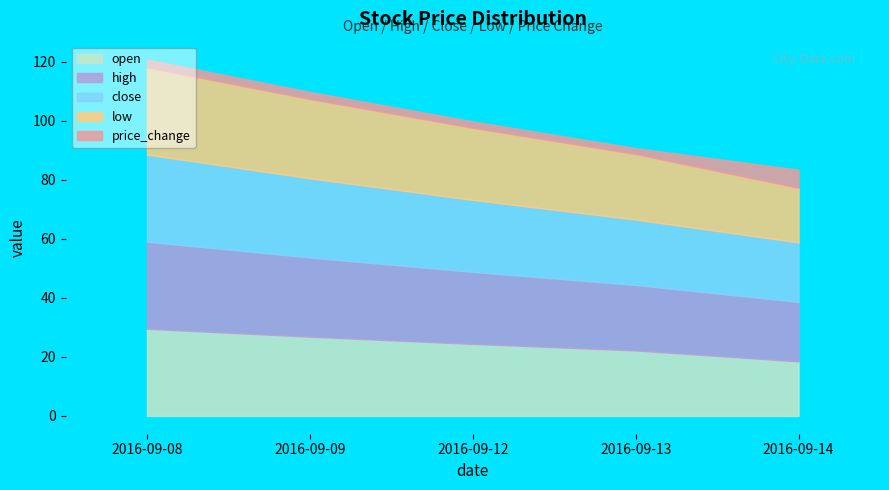

Between 2016-09-12 and 2016-09-14, which series saw the biggest shift?

open